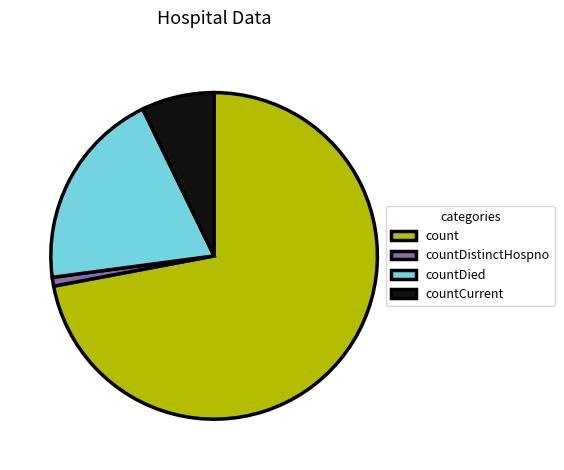

Count the number of slices in the pie.

4